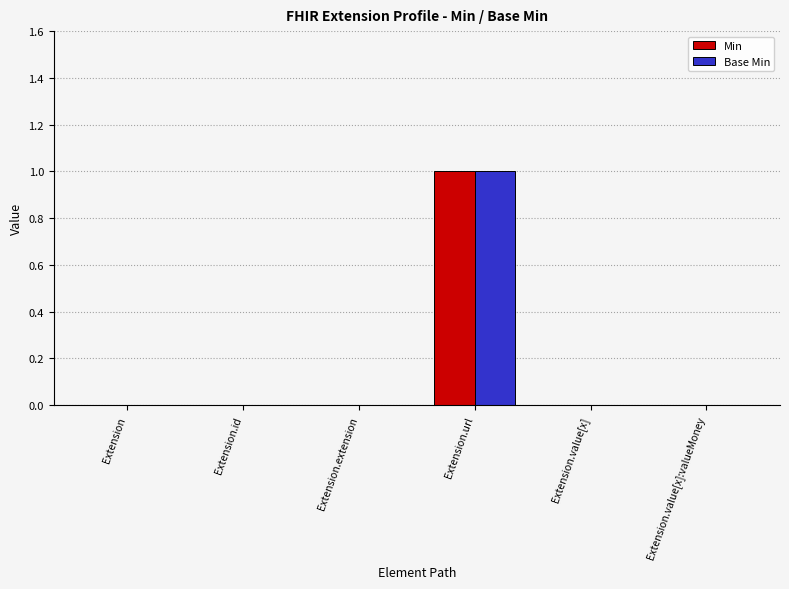

What is the maximum value shown in the chart?

1